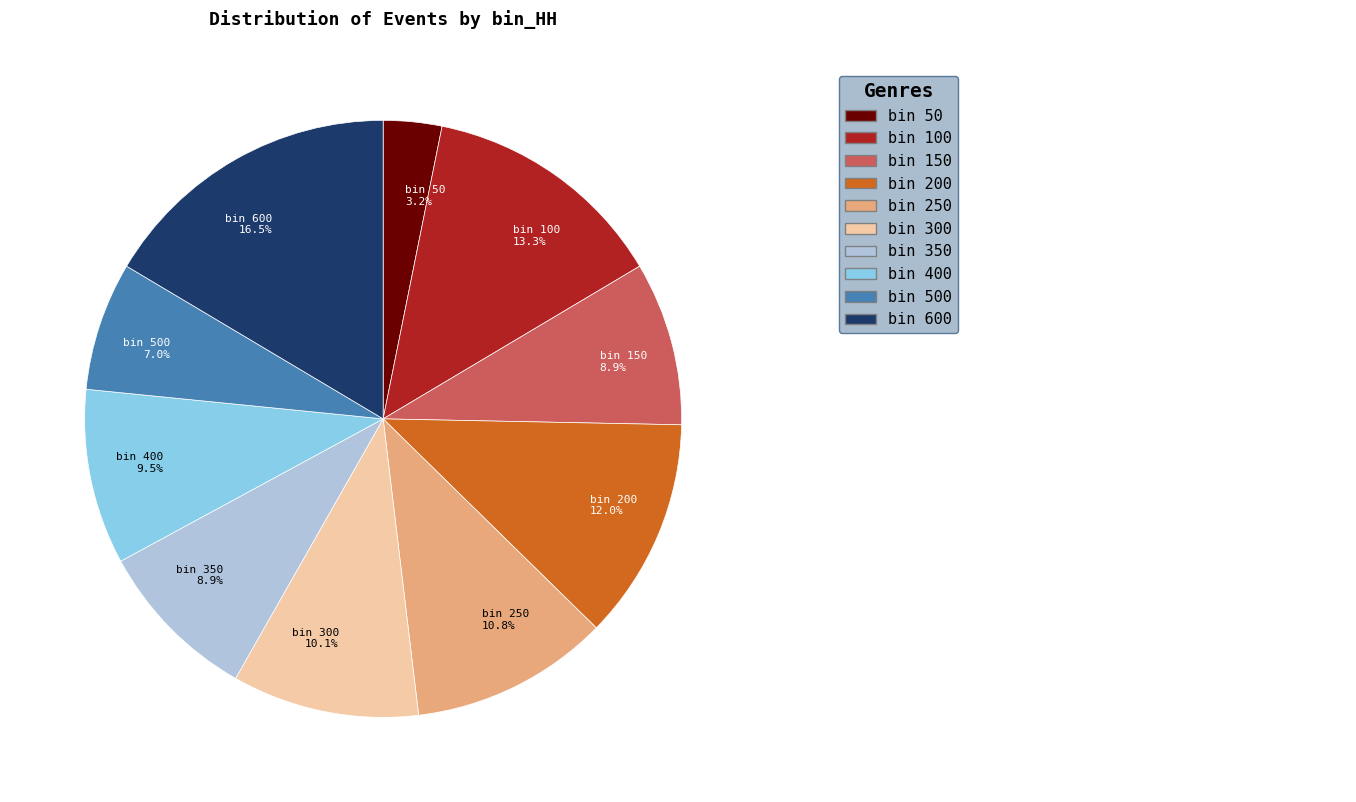

Is there any slice that represents more than half of the pie?

No